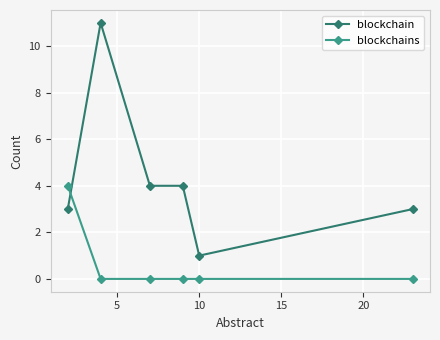

What is the sum of all blockchain values?

26